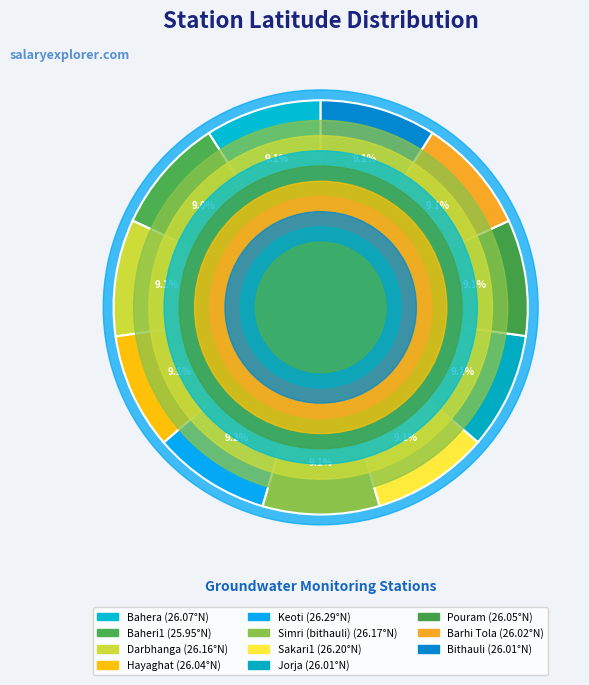

Approximately how many times larger is the value at Keoti compared to Darbhanga?

1.0